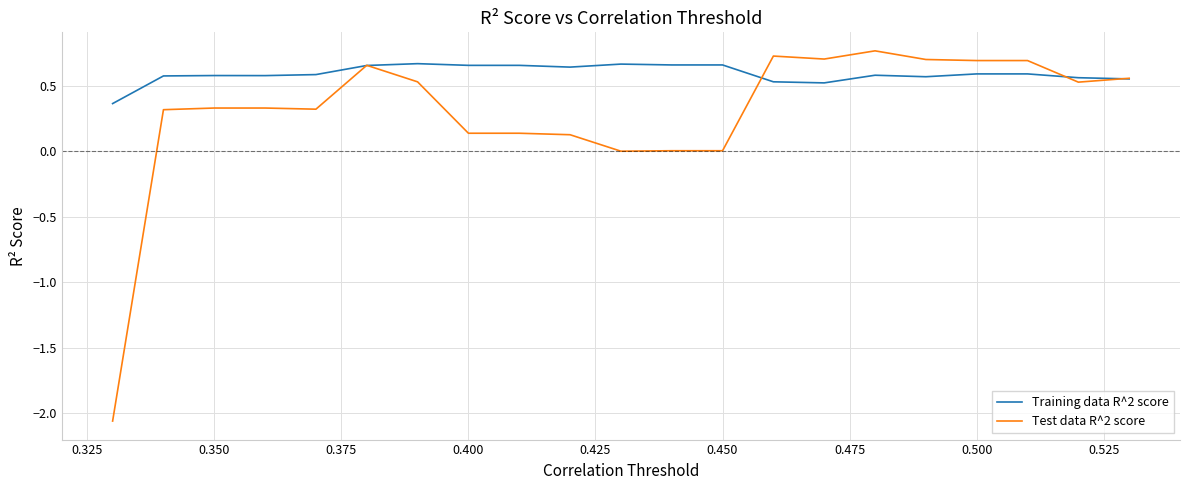

What are all the series names shown in the legend?

Training data R^2 score, Test data R^2 score